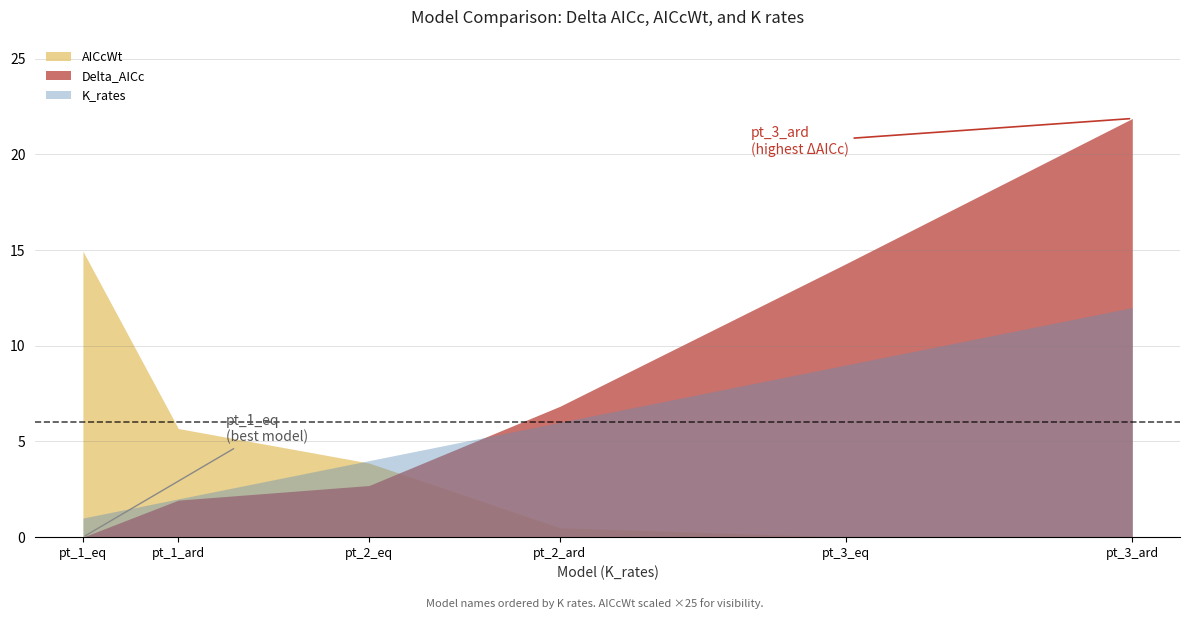

What is the value of the K_rates point at the 6th from the left?

12.0